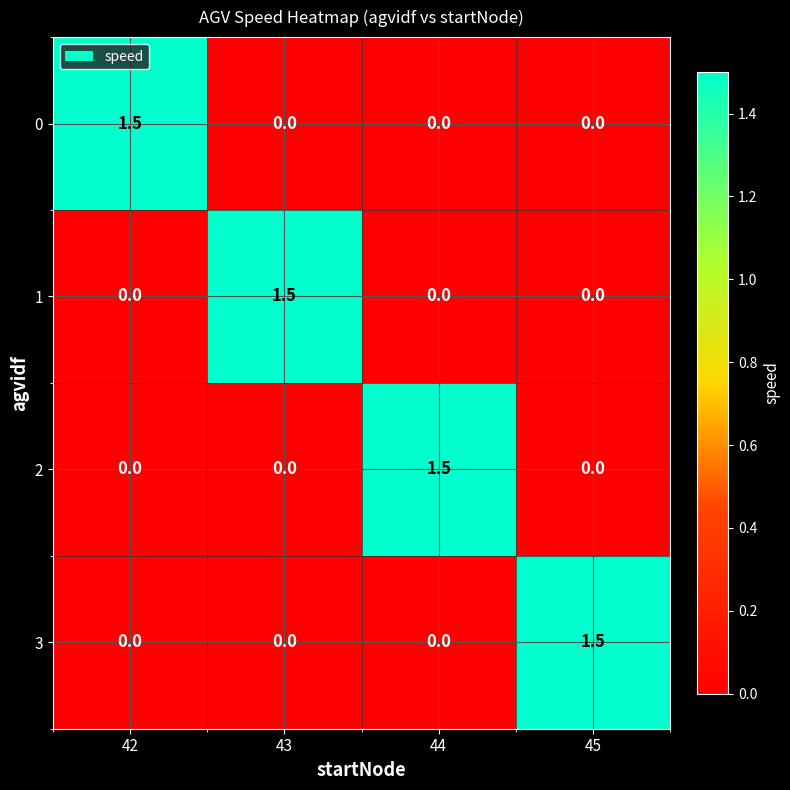

Is the value of 0 at 43 greater than the value of 3 at 45?

No